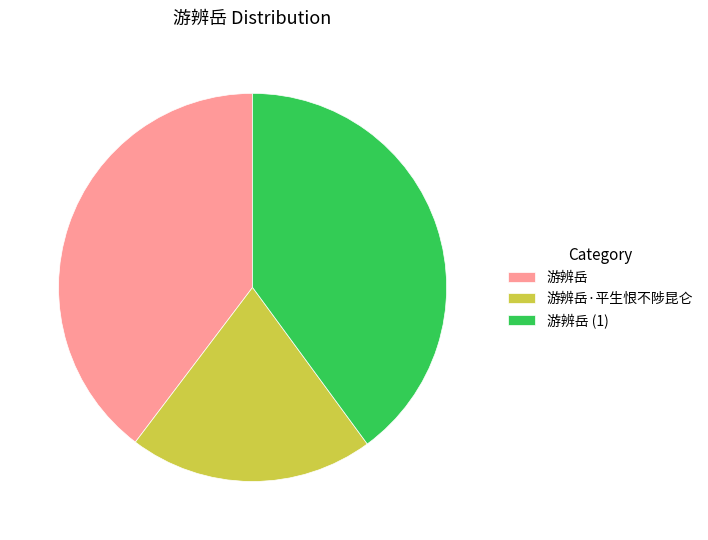

What is the ratio of the value at 游辨岳·平生恨不陟昆仑 to the value at 游辨岳?

0.5